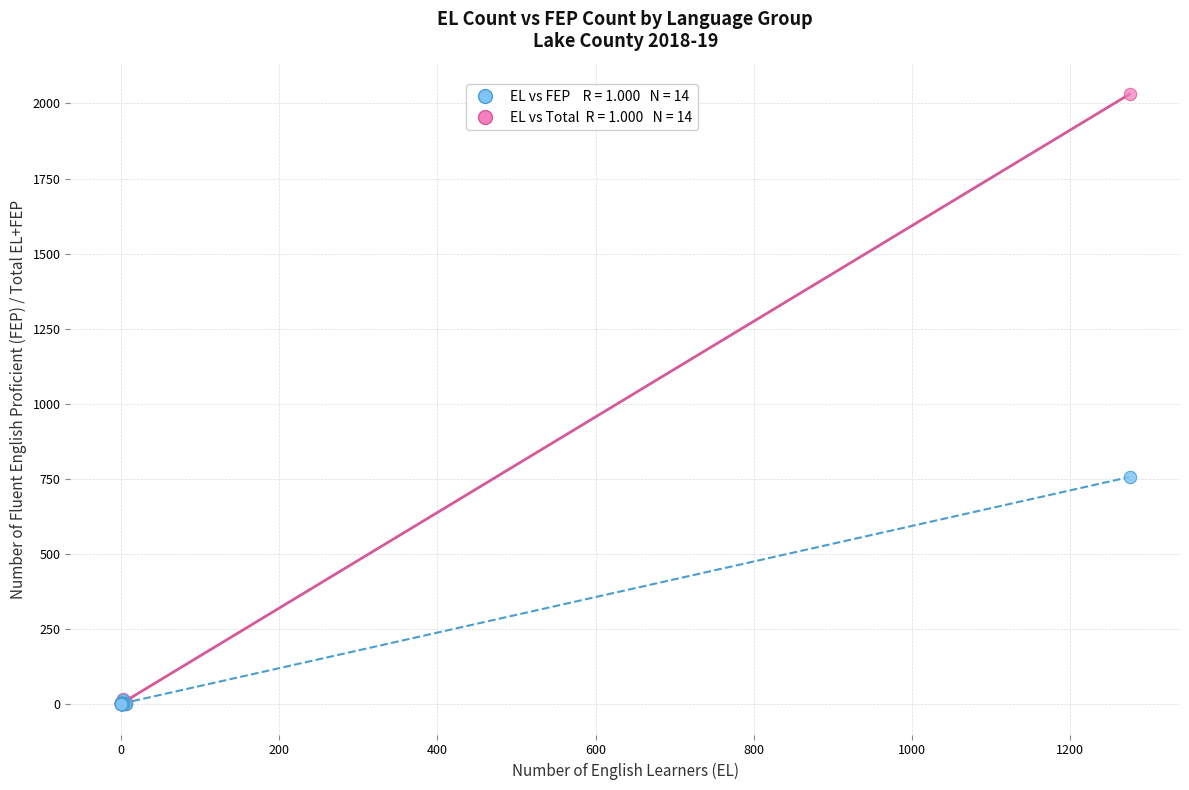

Across all series, what Y value is closest to 1015?

756